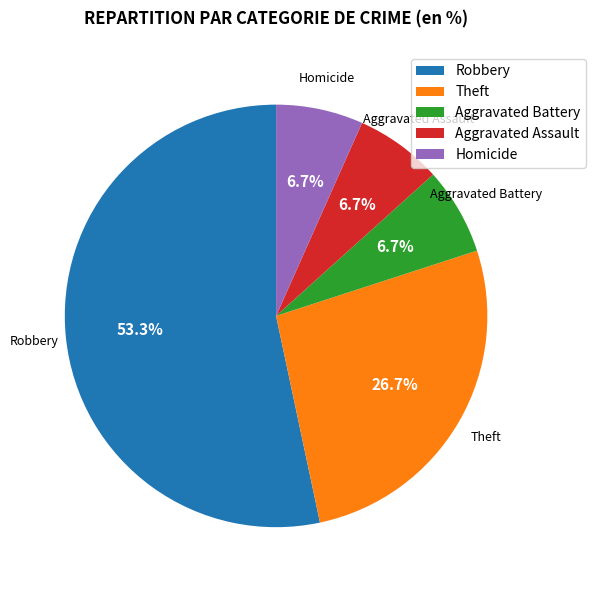

To the nearest percent, what is the difference between the Homicide and Robbery slice percentages?

47%